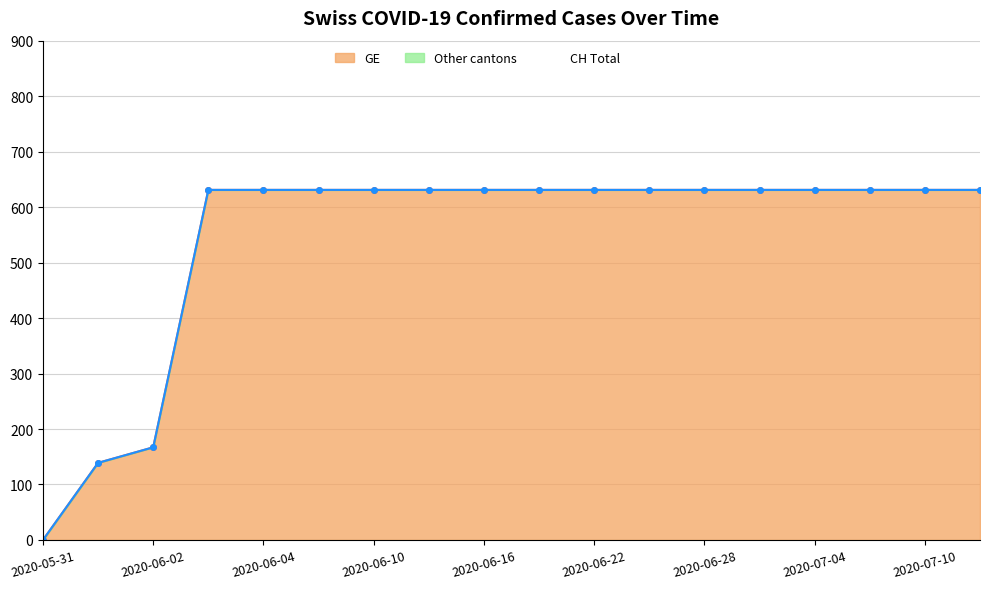

List the series in order of their peak value, lowest first.

GE line, CH line